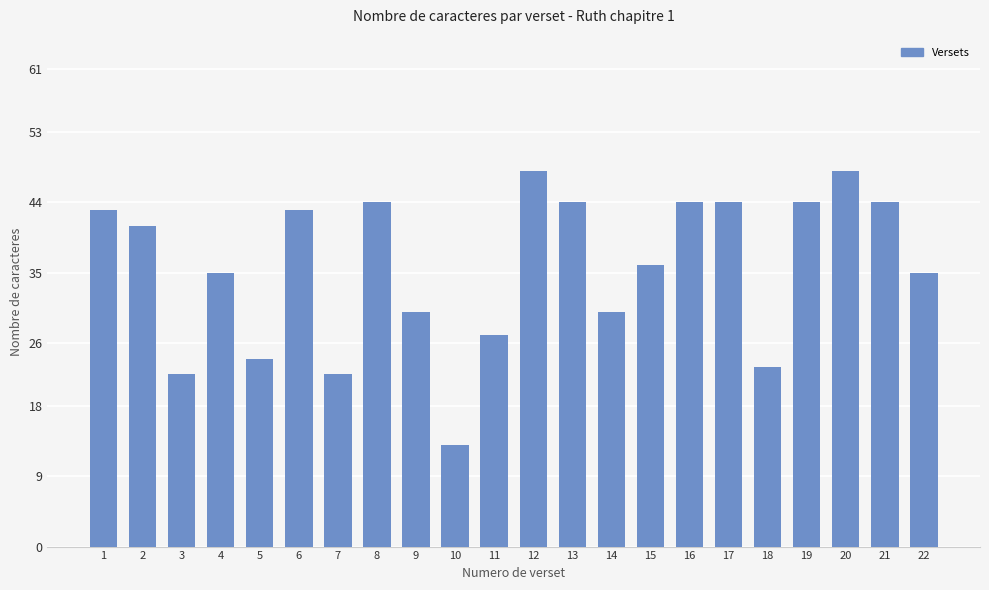

Is it true that the value at 12 is 22?

False